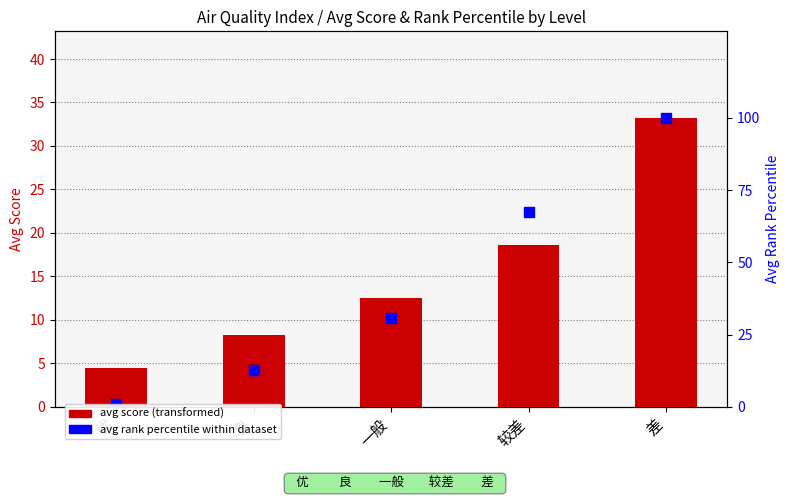

Which series reaches the maximum Y coordinate?

avg rank percentile